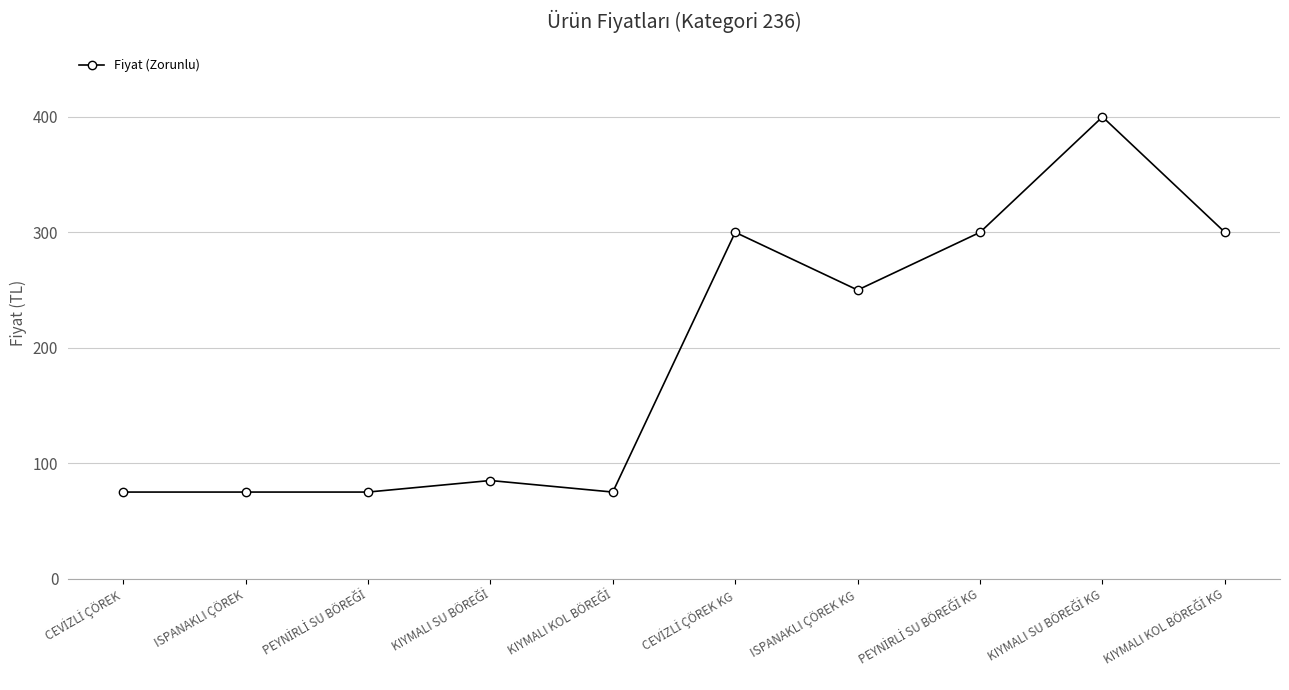

How many lines are shown in the chart?

1